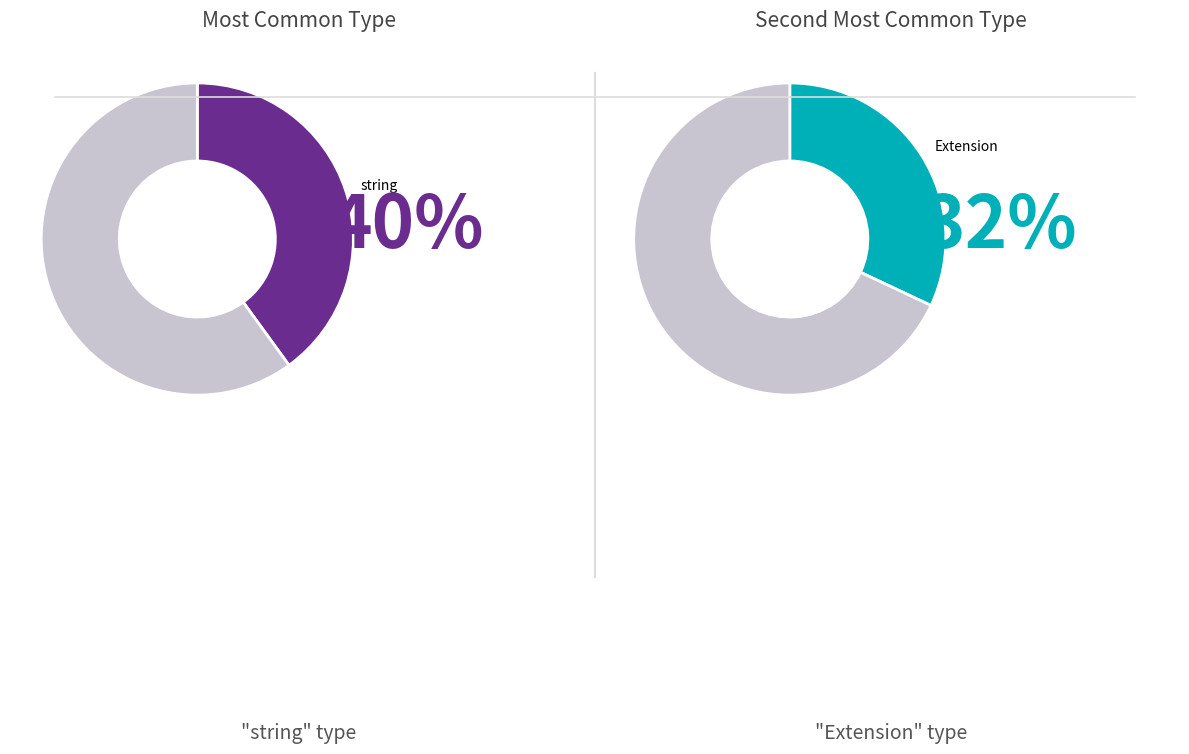

What percentage is the string slice, to the nearest percent?

40%